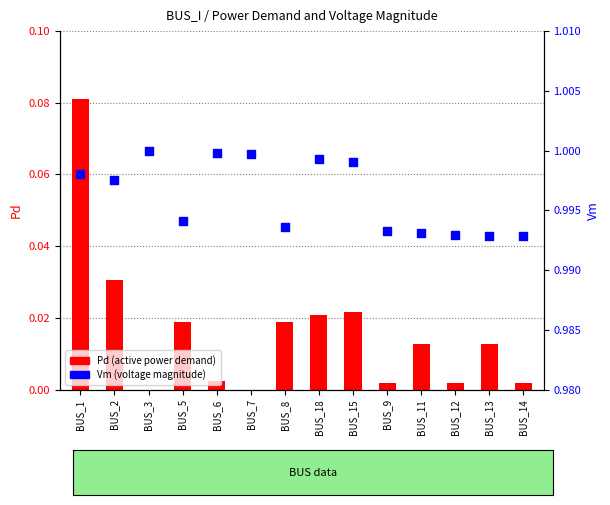

At how many categories does at least one series exceed 0?

14